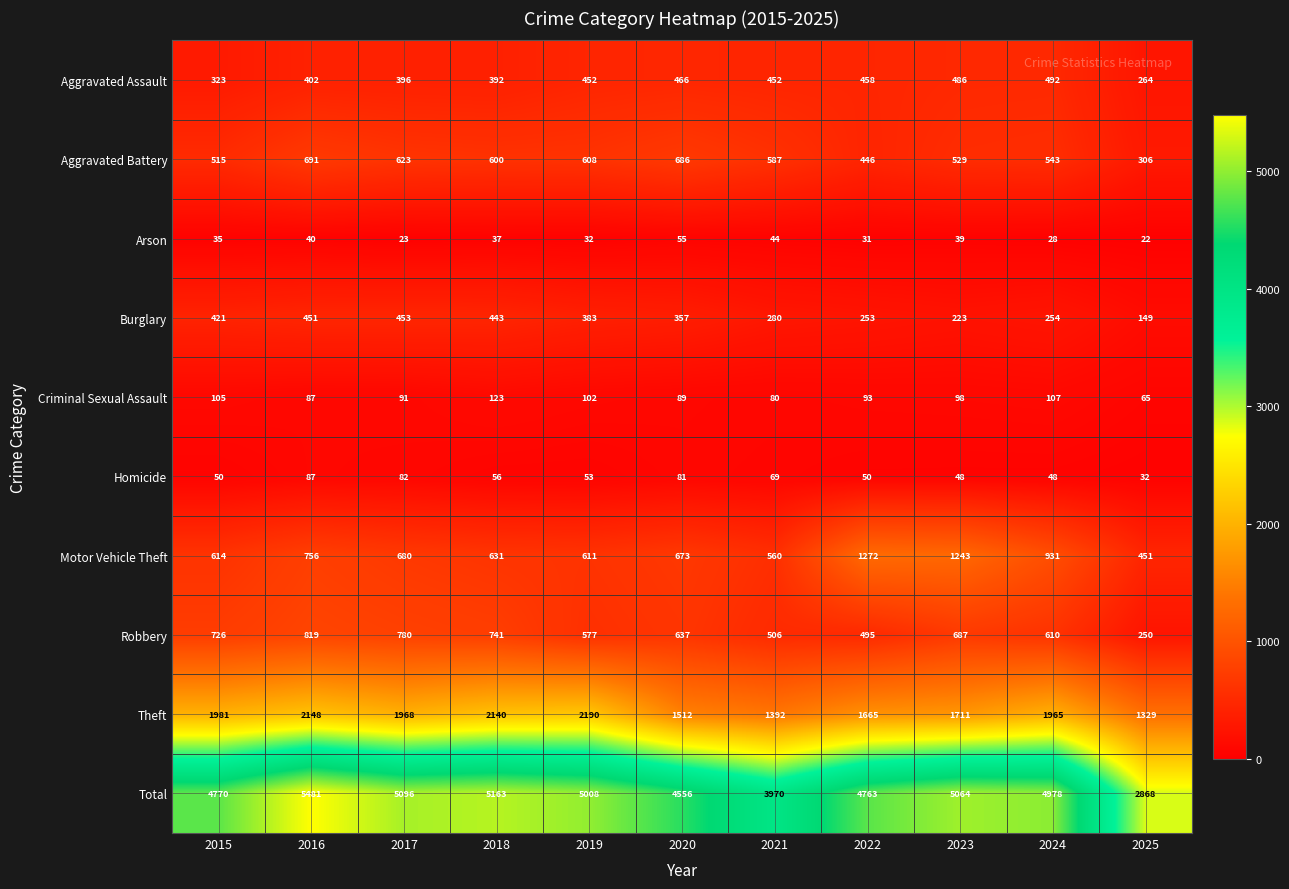

What is the difference between the Robbery values at 2018 and 2016?

78